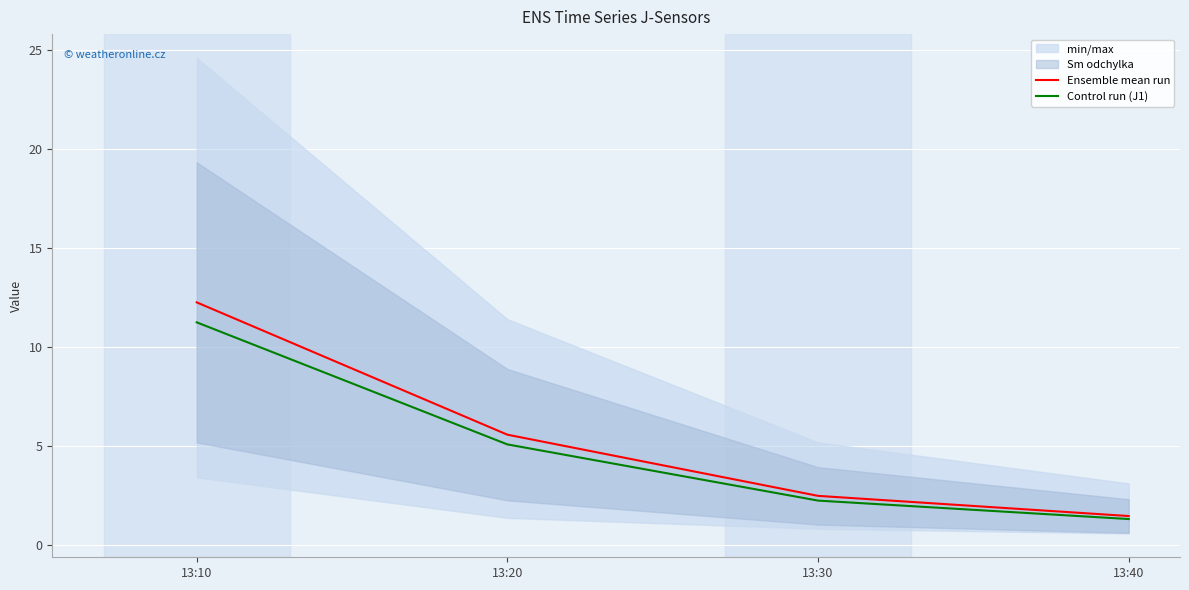

At which category does the chart reach its peak across all series?

13:10